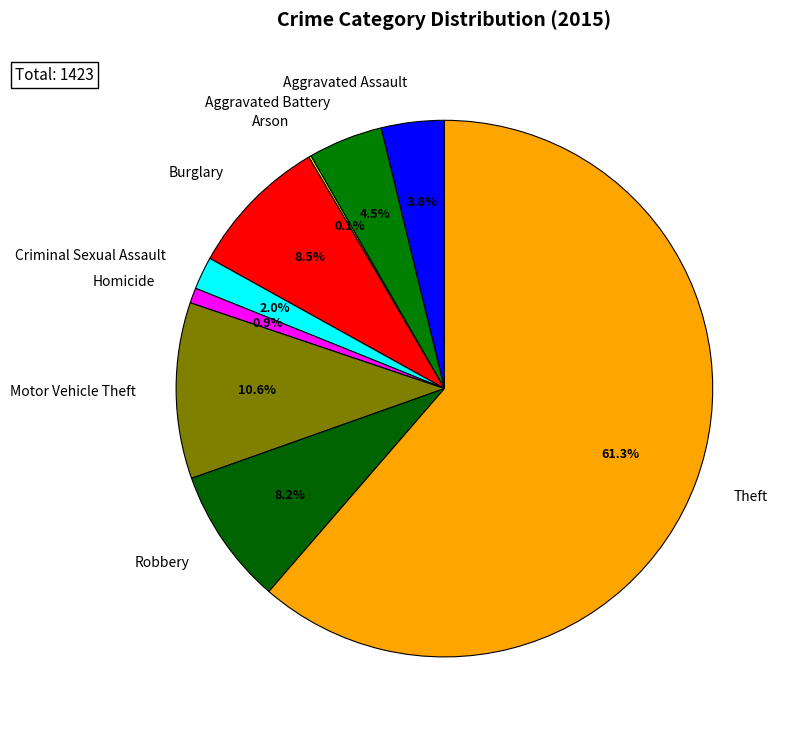

Which slice is the largest?

Theft